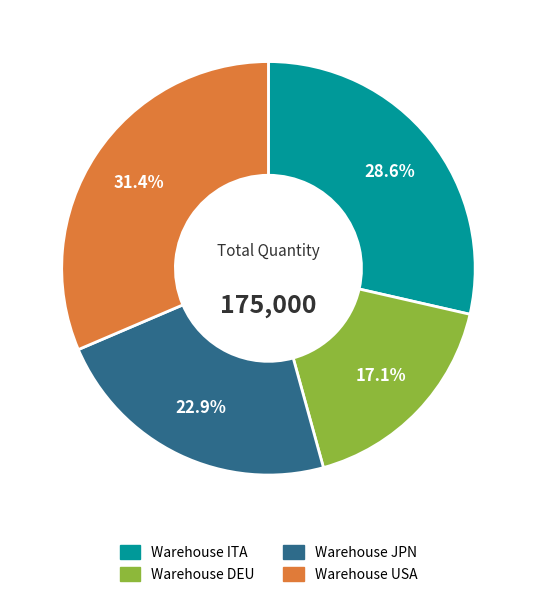

What portion of the pie excludes Warehouse DEU?

82.9%